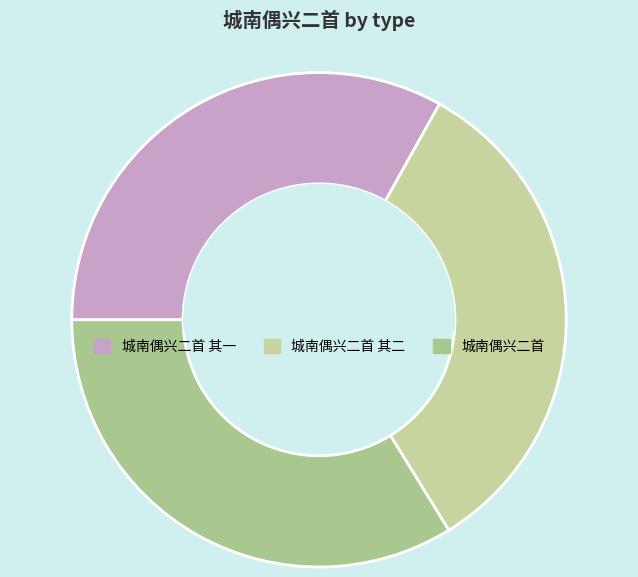

The 城南偶兴二首 其一 slice represents 33% of the pie. True or false?

True